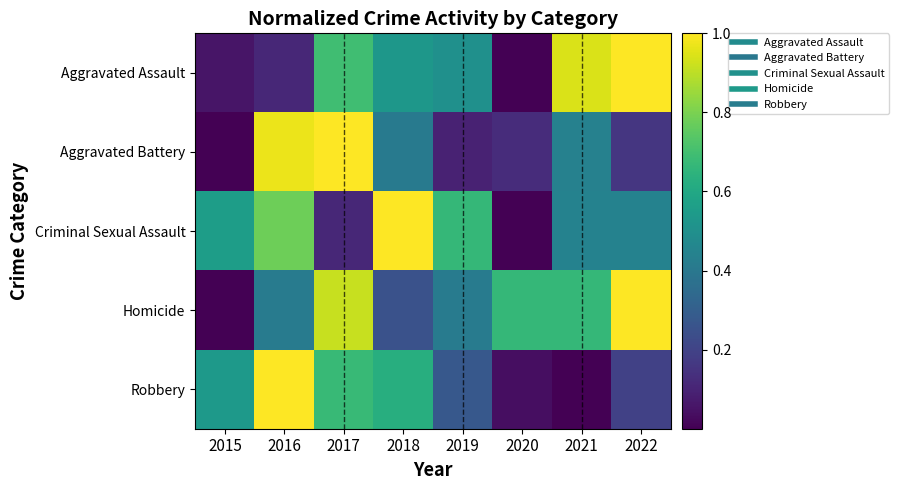

How many categories are shown in the chart?

8